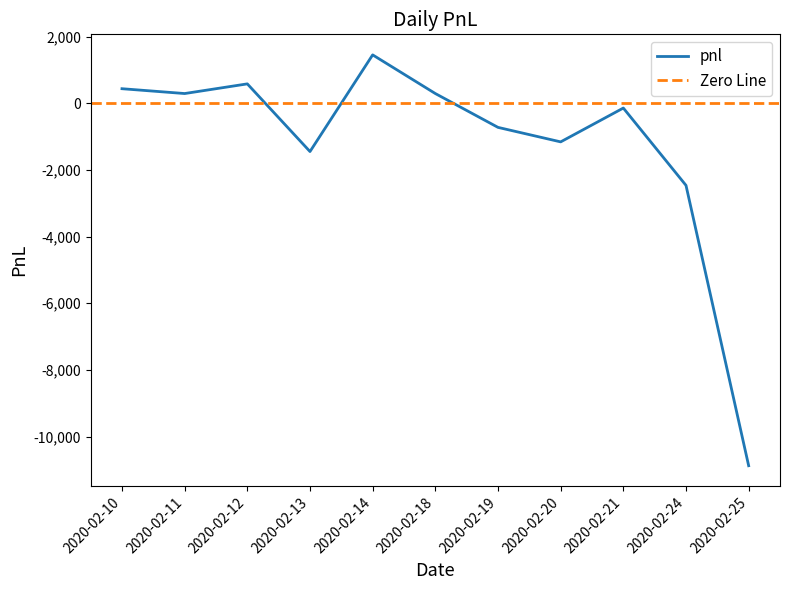

What is the difference between the maximum and minimum values?

12325